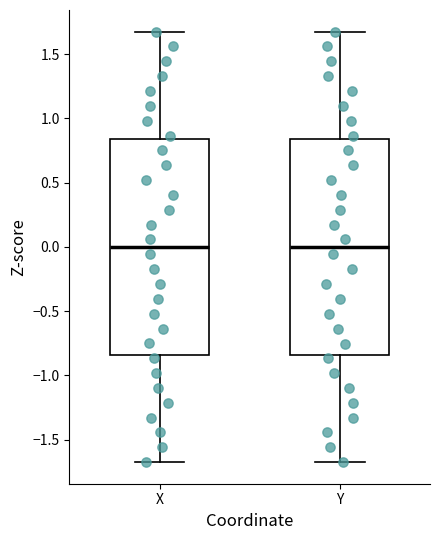

Where does the median line of the box for Y sit on the y-axis? The values are not printed on the chart, so give them approximately, as read against the axis.

0.00